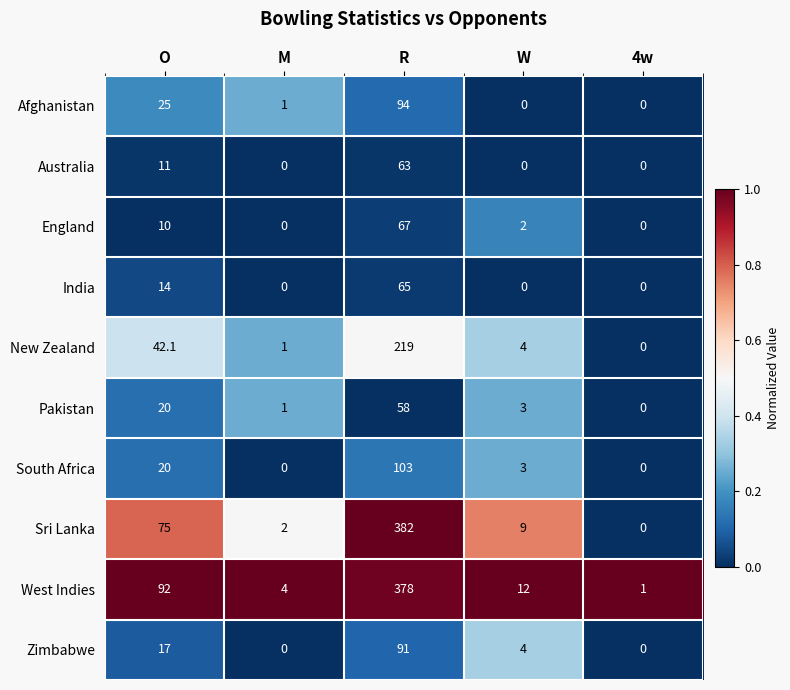

What value does the Afghanistan series have at O?

25.0